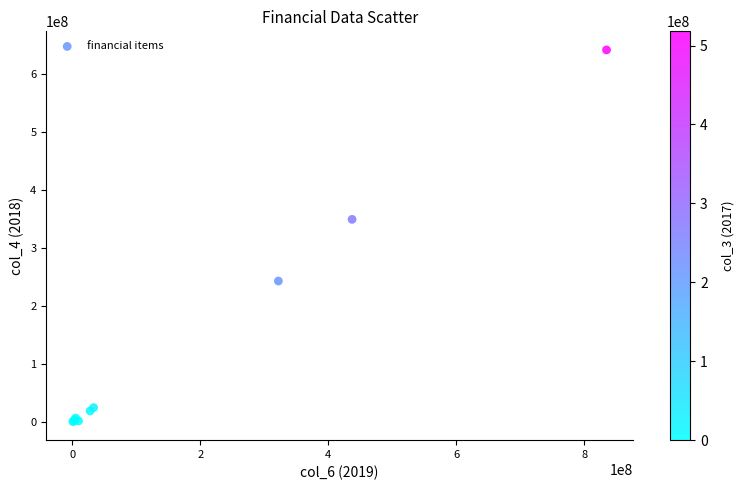

What Y value in the scatter plot is closest to 321109958?

349360194.3